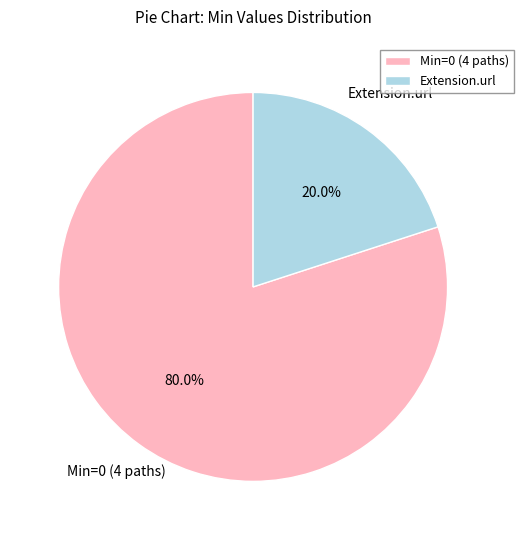

Does Min=0 (4 paths) account for over 50% of the chart?

Yes